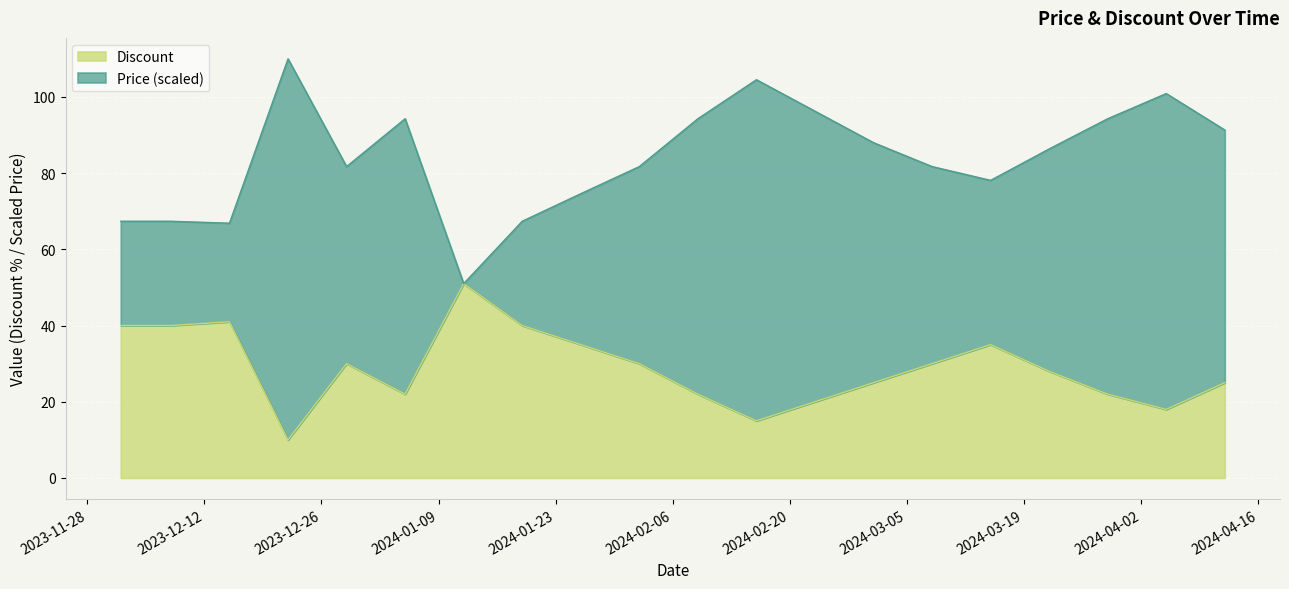

Which category has the lowest value in the Discount series?

2023-12-22